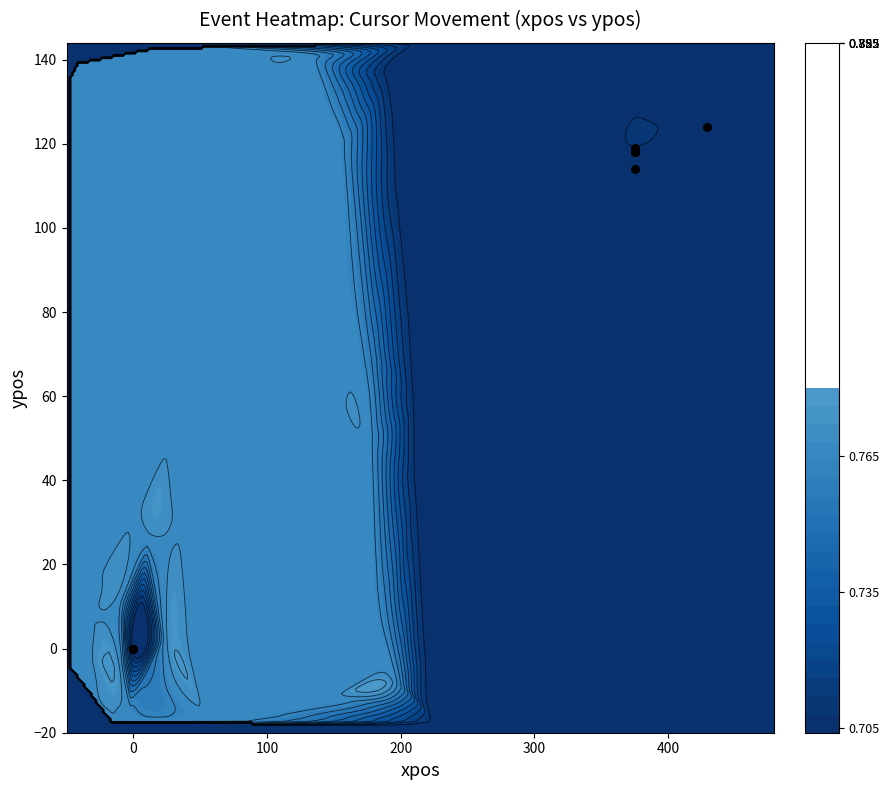

True or false: the data shows 179 at 0.

False